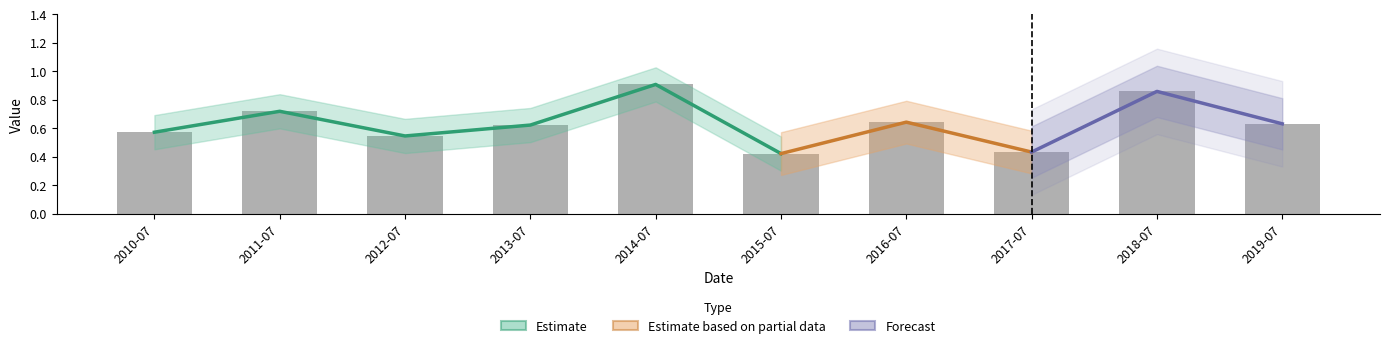

Are the bars grouped side by side (vs. stacked)?

No